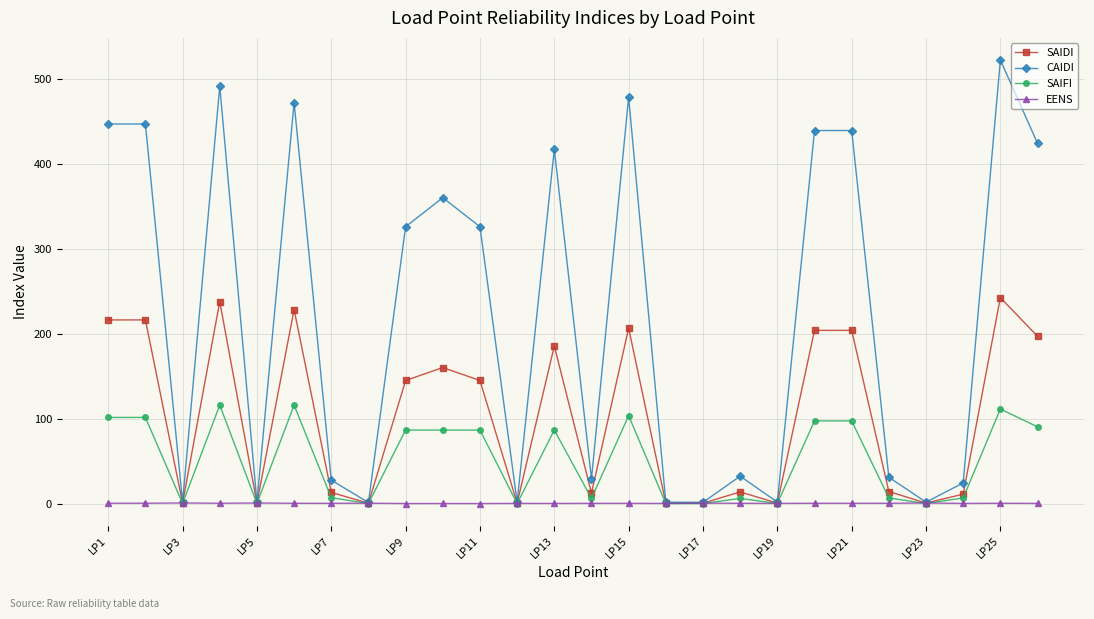

True or false: EENS has more than 0 interior local peaks.

True